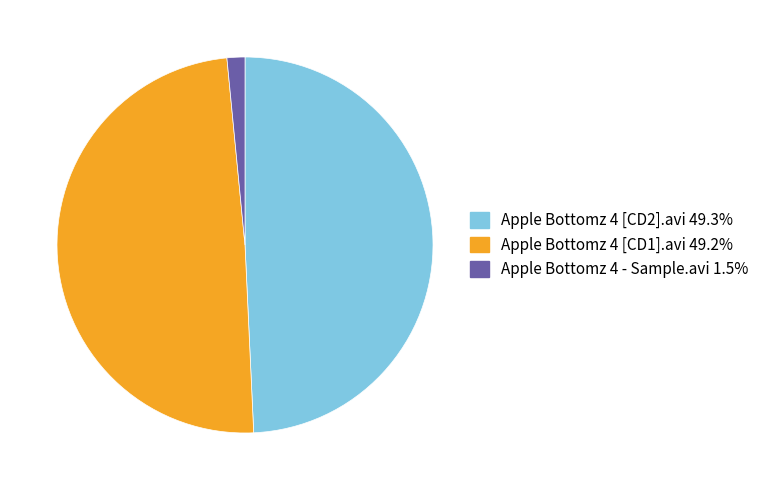

Between Apple Bottomz 4 - Sample.avi and Apple Bottomz 4 [CD2].avi, which is larger?

Apple Bottomz 4 [CD2].avi